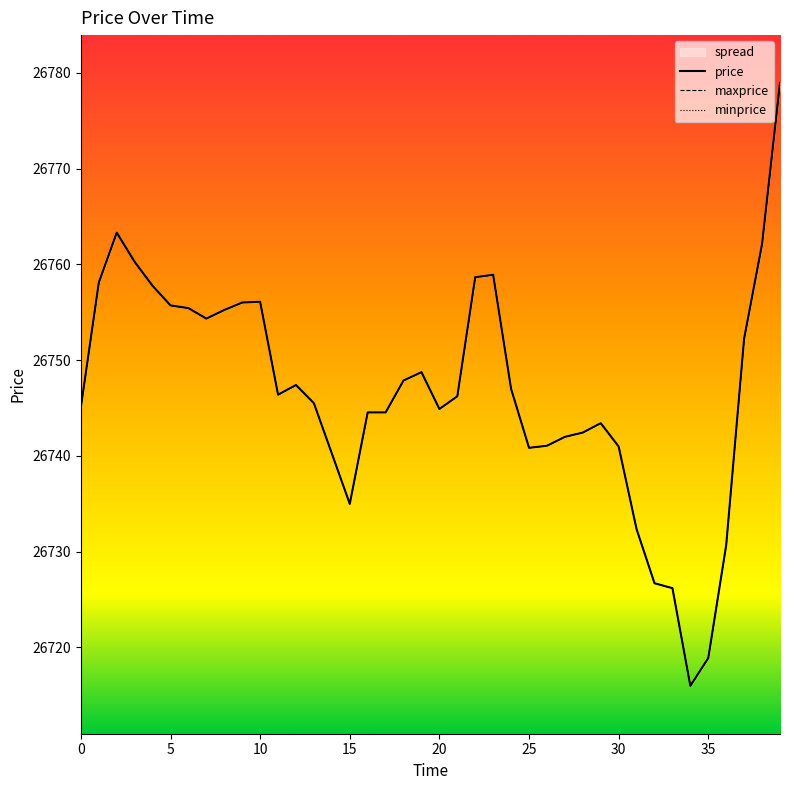

What is the total value across all series at 4?

80273.3